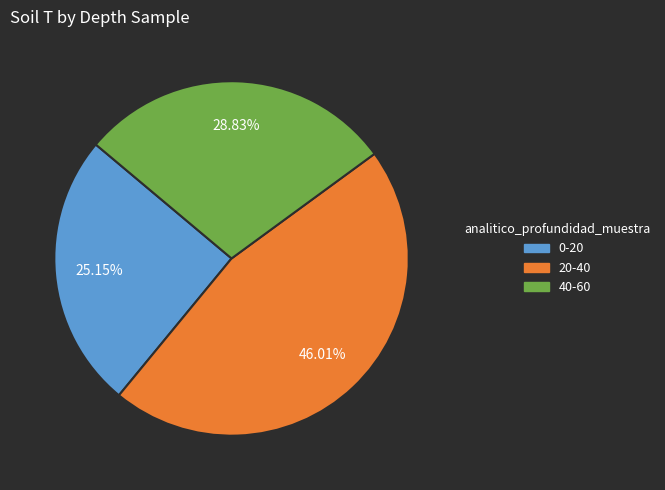

To the nearest percent, what is the difference between the 0-20 and 20-40 slice percentages?

21%